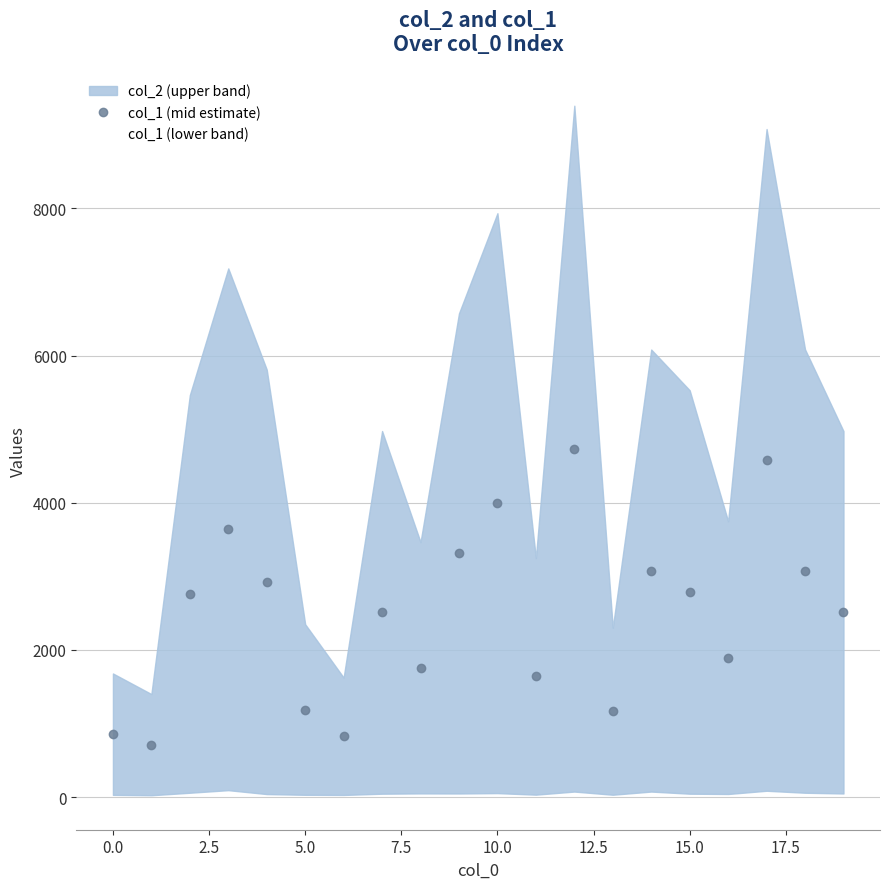

How many interior local peaks does the col_1 (mid estimate) series have?

6